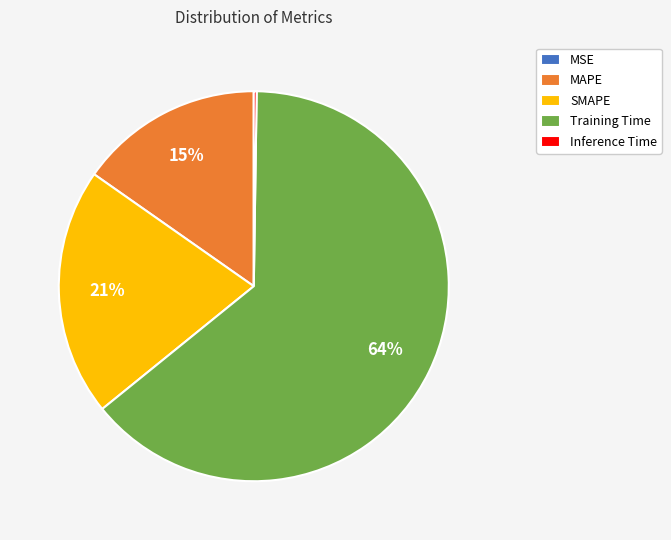

True or false: SMAPE accounts for 21% of the total.

True